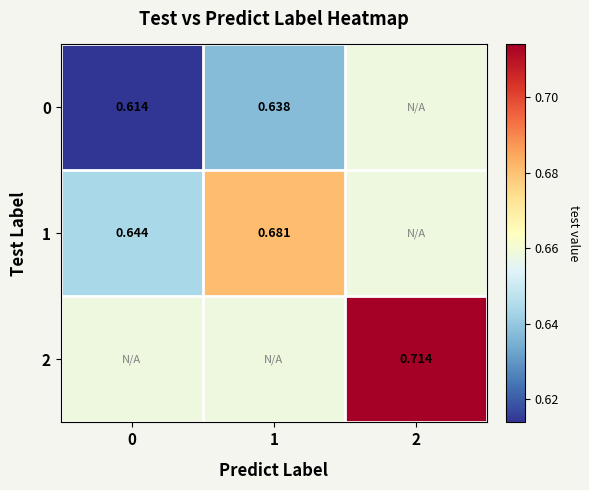

List the labels in order of 2 value, largest first.

2, 0, 1